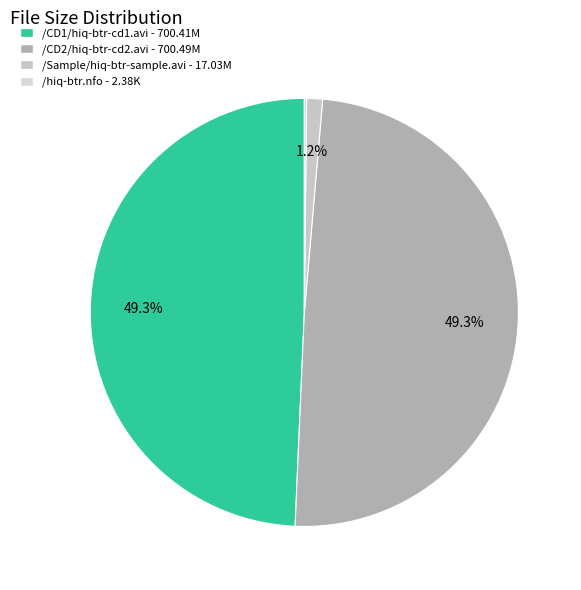

Which category has the smallest portion of the pie?

/hiq-btr.nfo